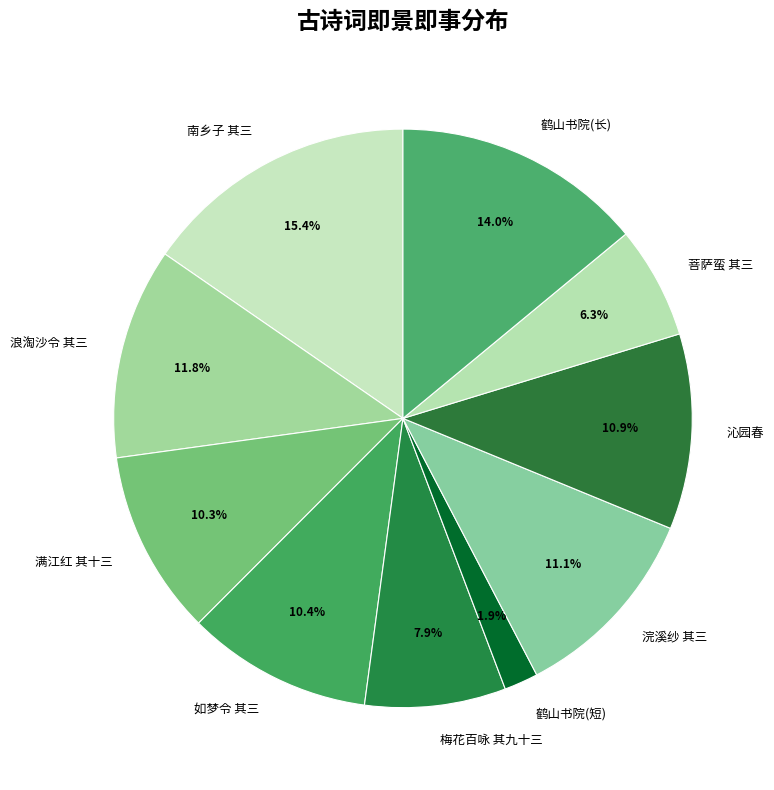

How many slices are in this pie chart?

10